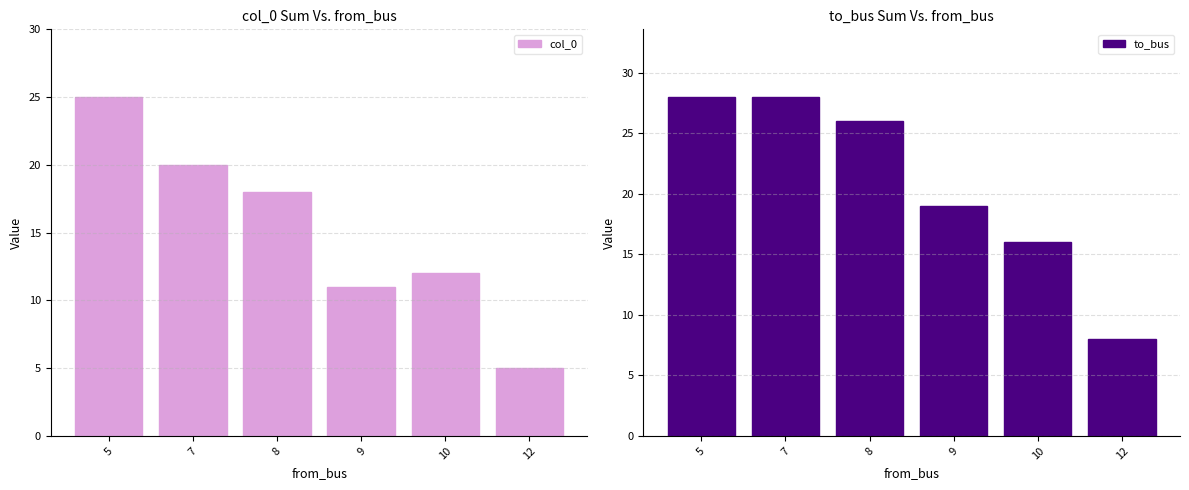

True or false: col_0 has a value of 16 at 9.

False